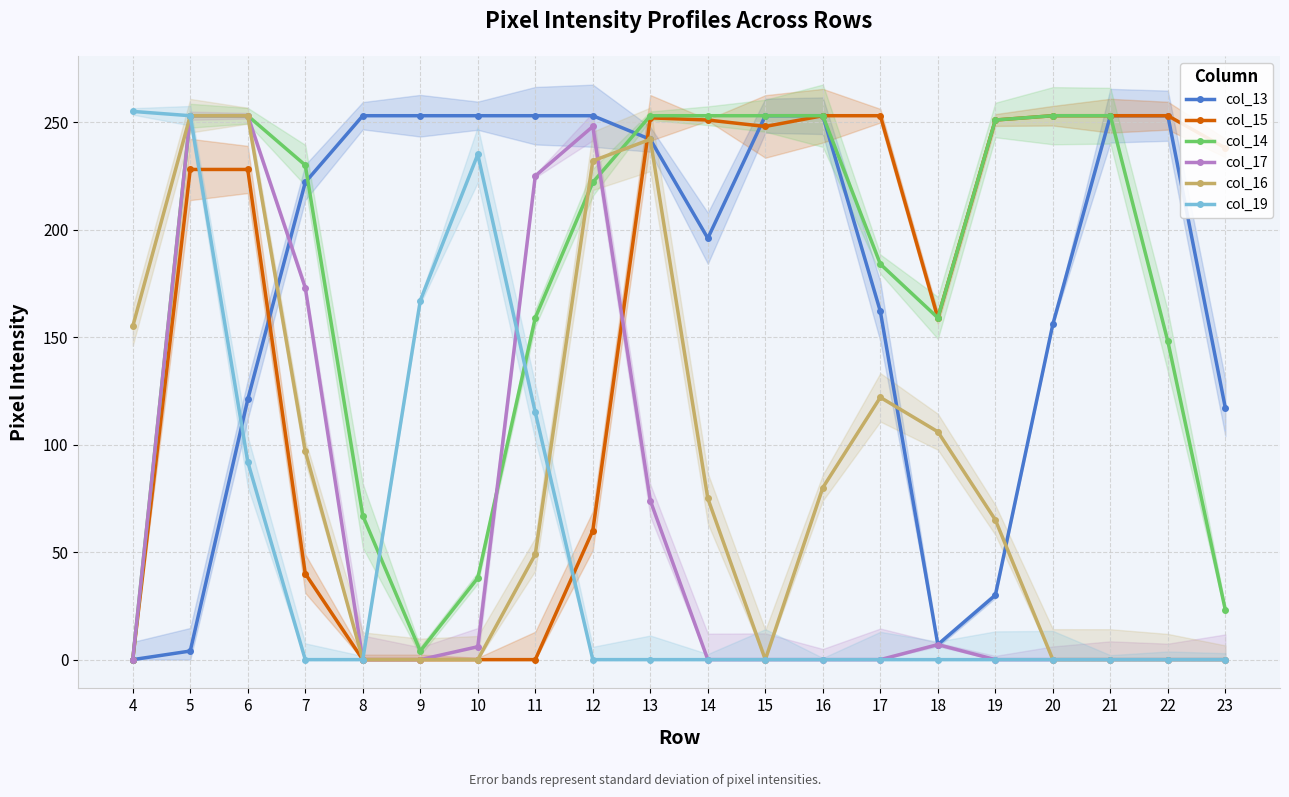

Where is col_14 nearest to the value 126?

22